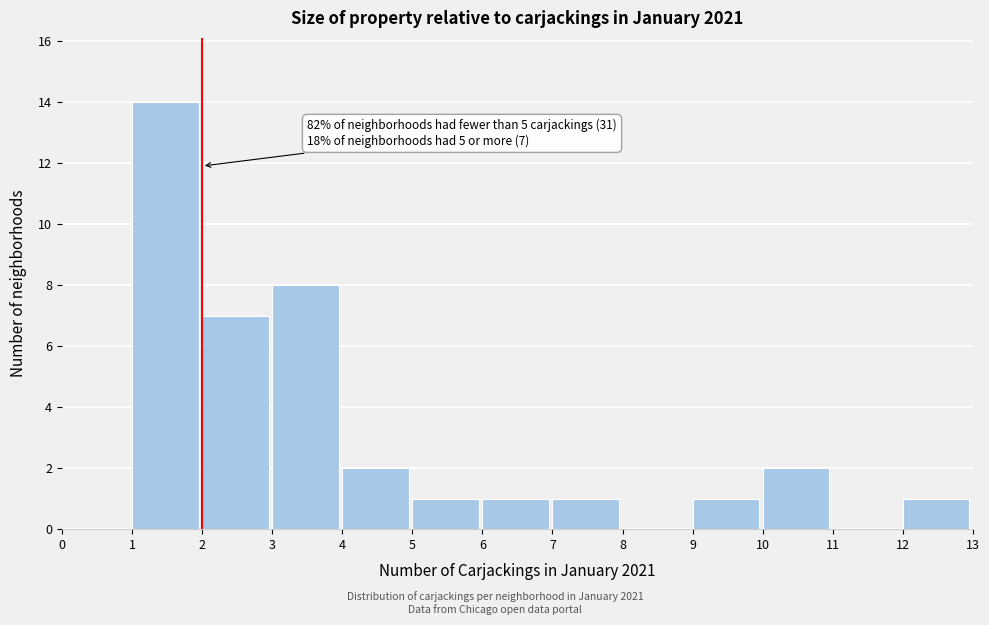

Over which range of the x-axis is the bar tallest?

1 to 2